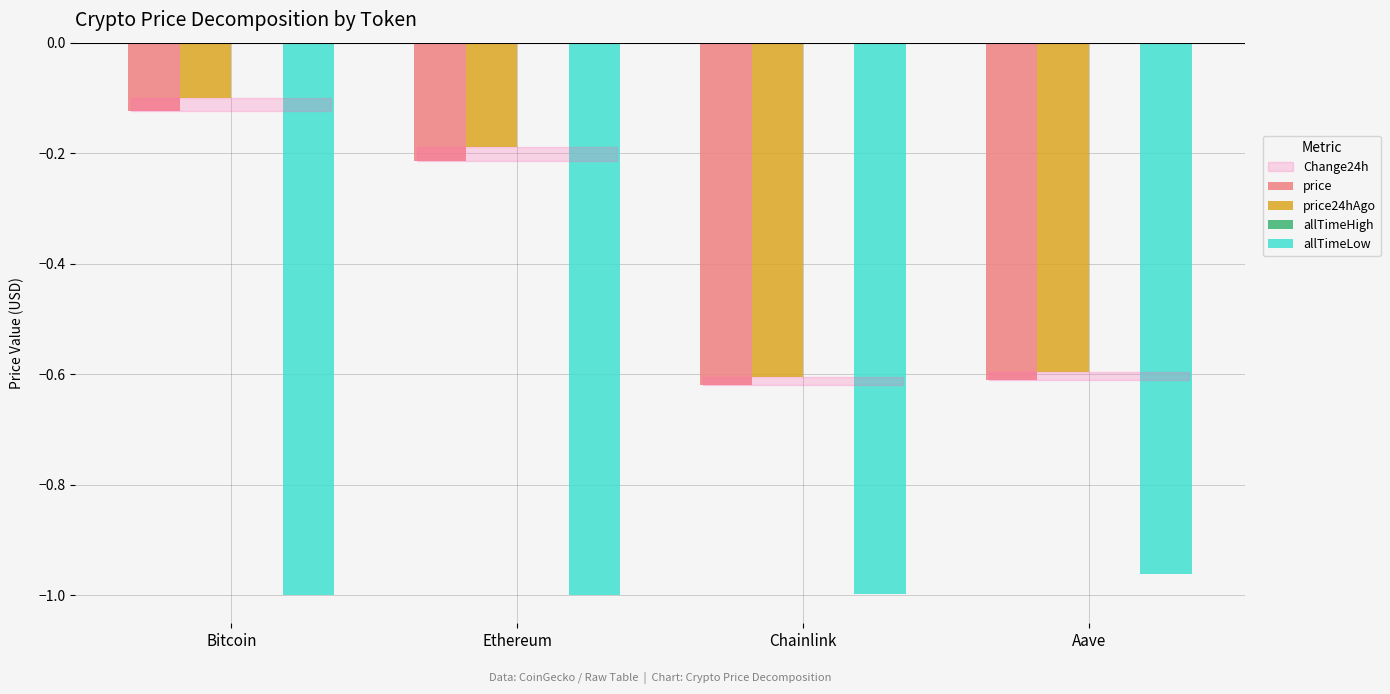

At which label does price reach its peak?

Bitcoin